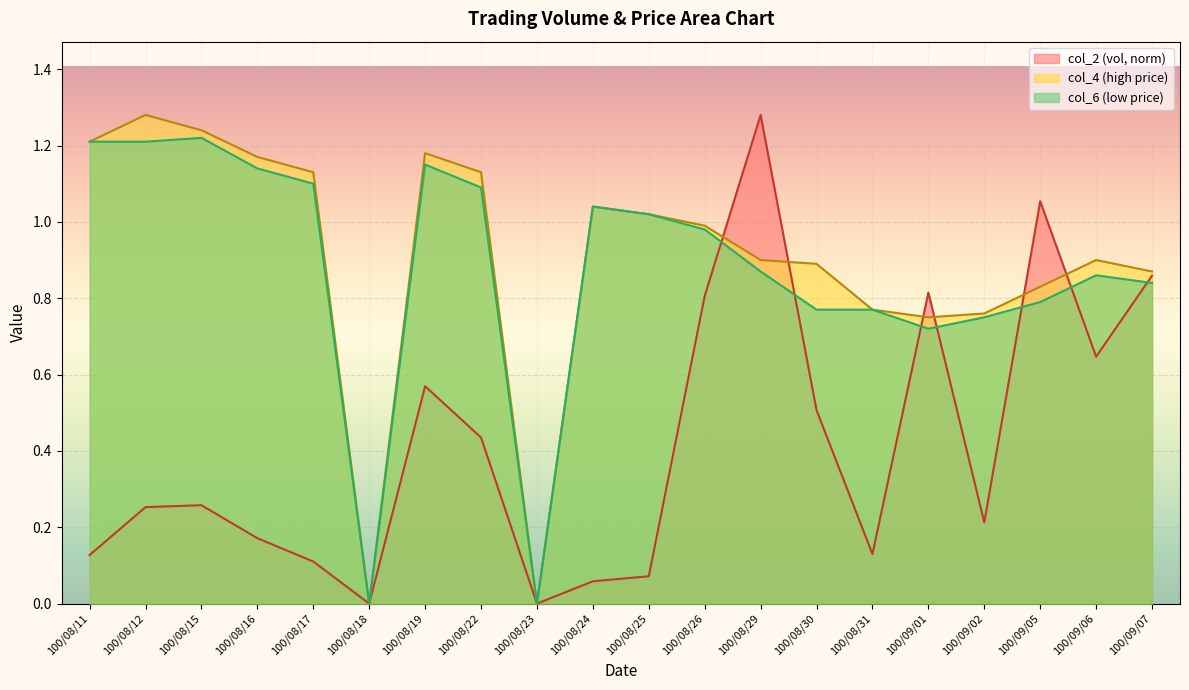

The col_6 series shows 0.8 at 100/09/02. True or false?

True